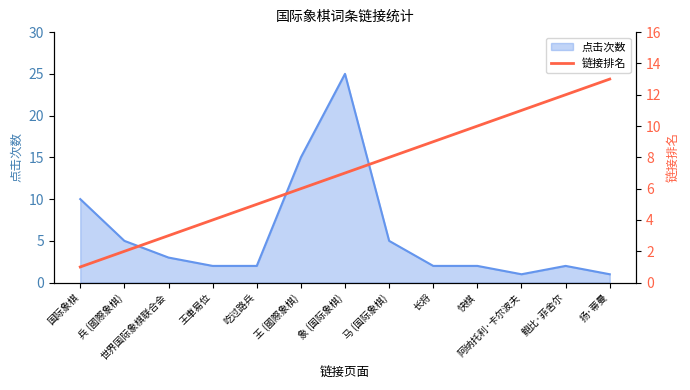

What is the highest value of the 点击次数 series?

25